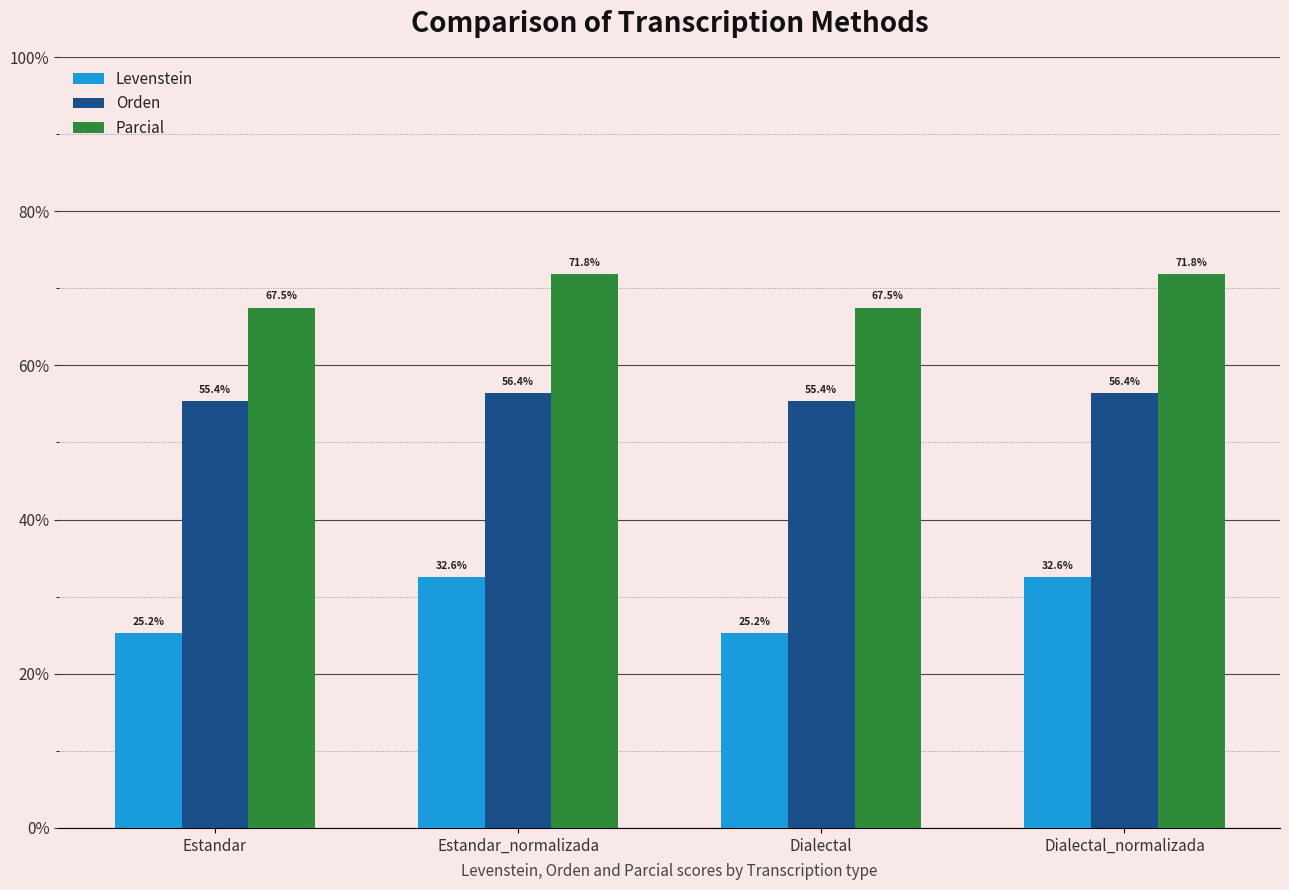

At which label does Parcial first exceed 71?

Estandar_normalizada